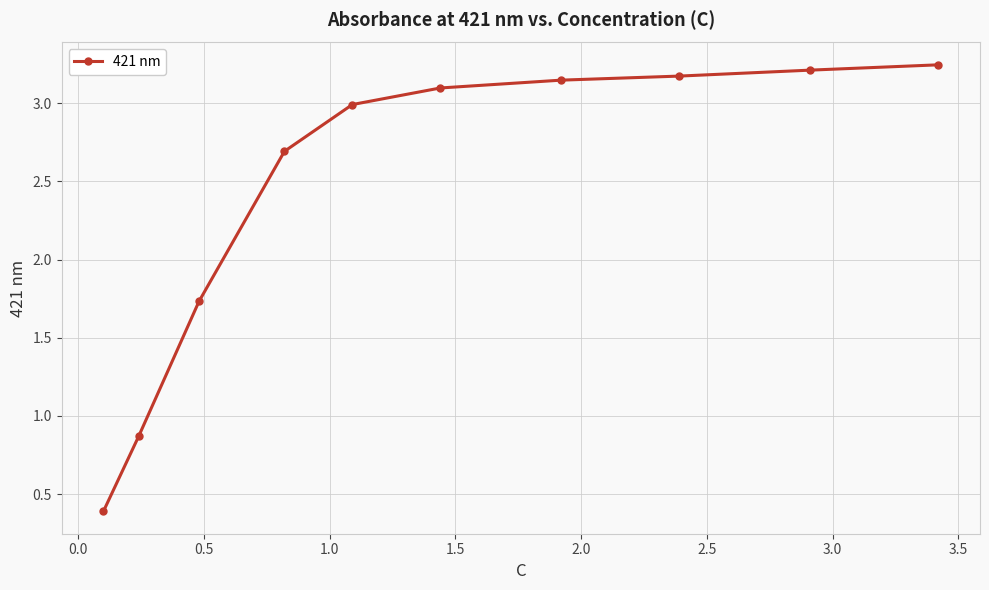

Is it true that the value at 1.5 is 3.1?

True